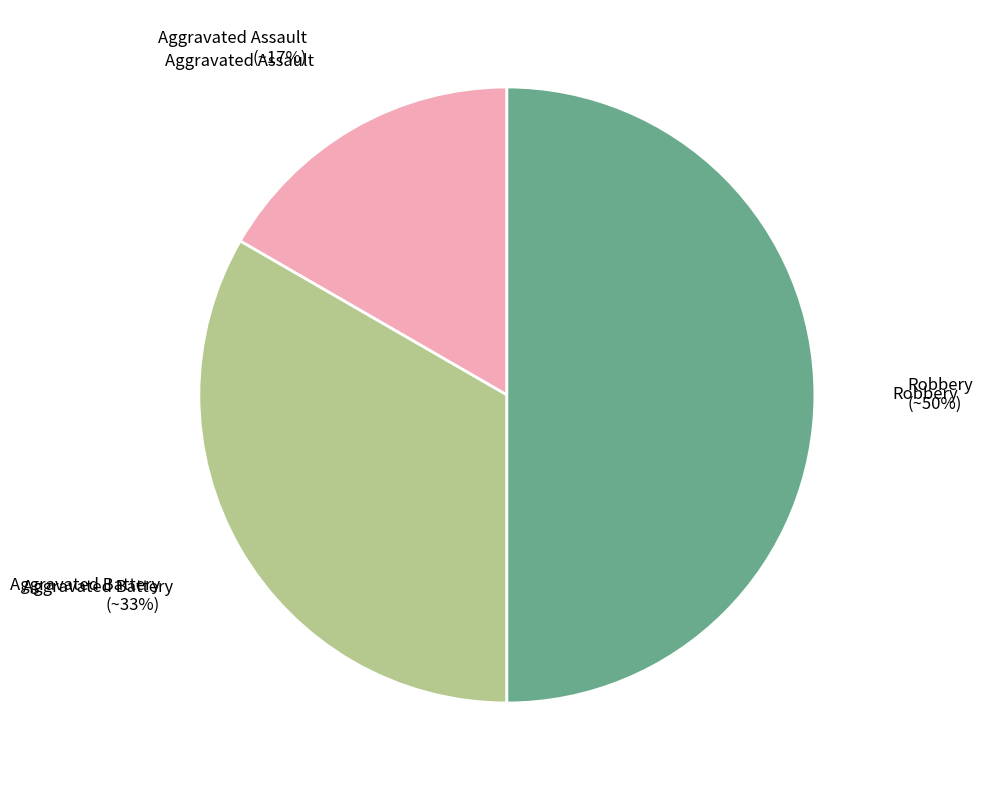

Rank the categories by value from highest to lowest.

Robbery, Aggravated Battery, Aggravated Assault